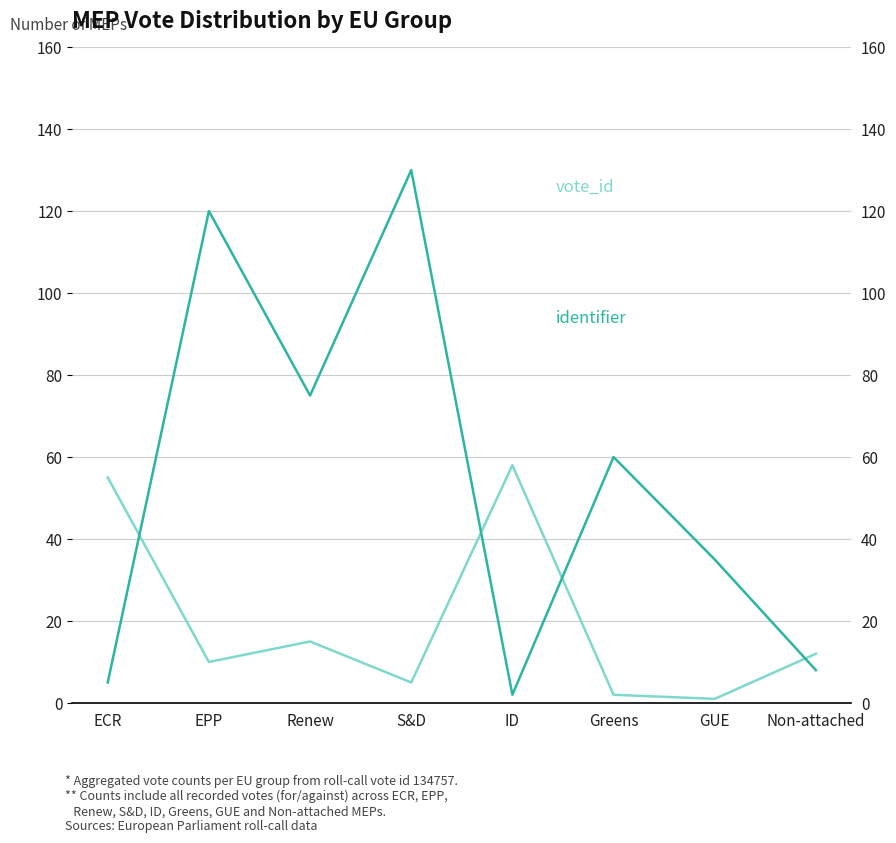

What are all the series names shown in the legend?

vote_id, identifier